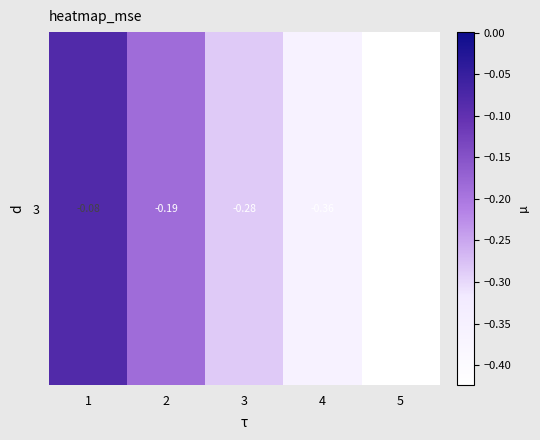

What is the greatest value displayed?

-0.1